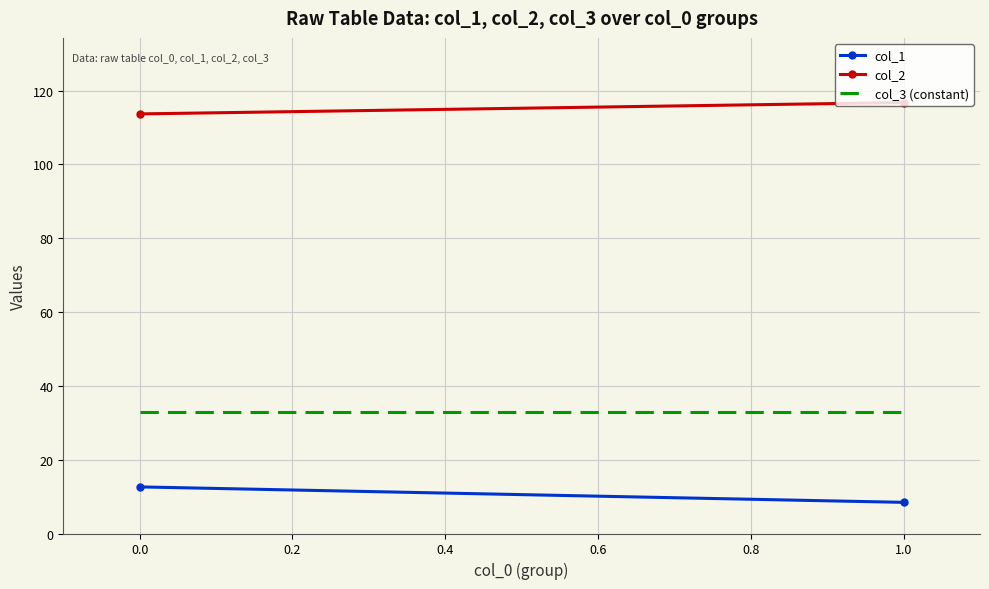

What is the approximate value of col_3 (constant) at 0.0?

33.0